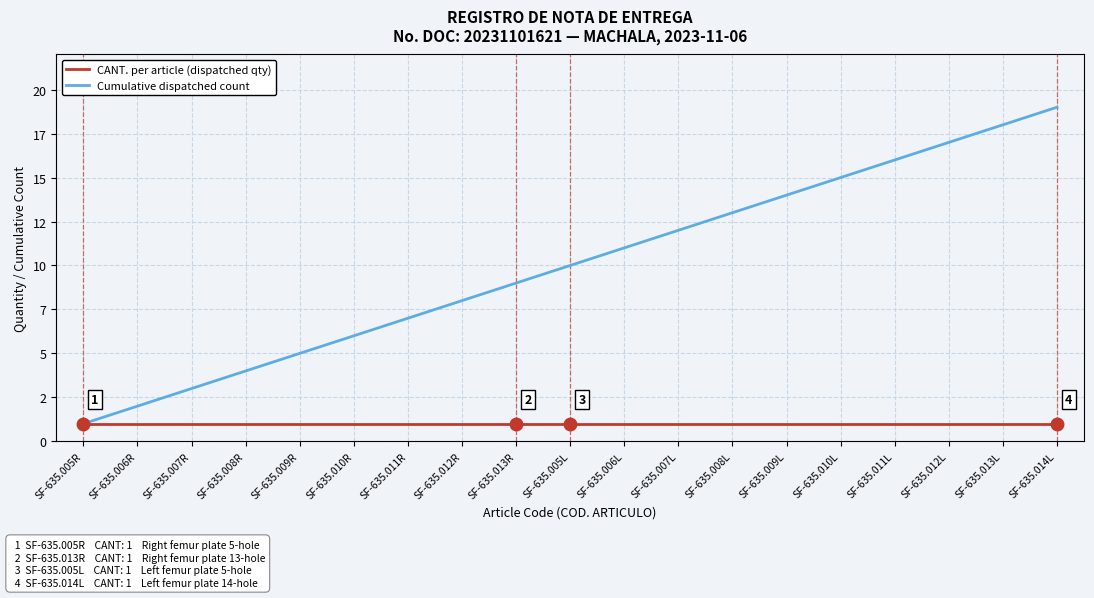

Is this an area chart (filled region under the line)?

No